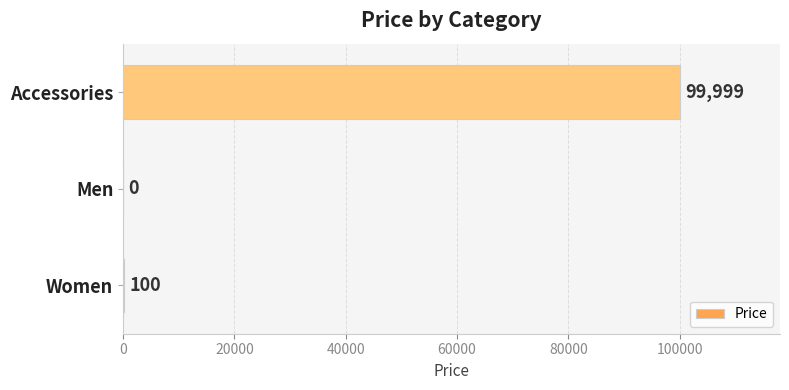

At which category does the chart reach its peak across all series?

Accessories